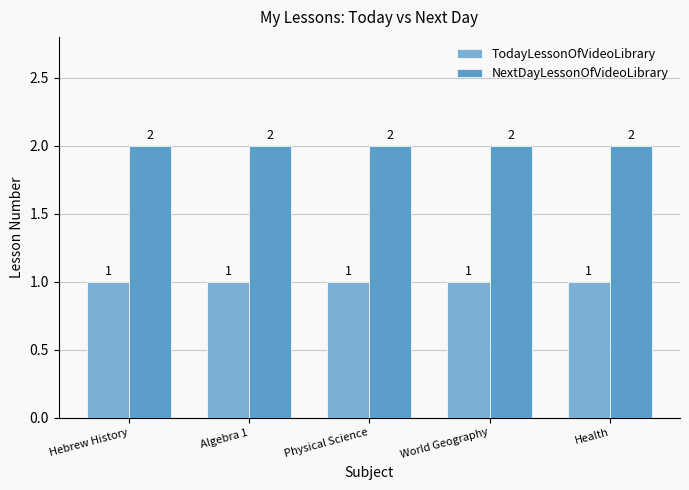

Reading right to left, what are all the values shown in this chart?

TodayLessonOfVideoLibrary: Health=1	World Geography=1	Physical Science=1	Algebra 1=1	Hebrew History=1
NextDayLessonOfVideoLibrary: Health=2	World Geography=2	Physical Science=2	Algebra 1=2	Hebrew History=2